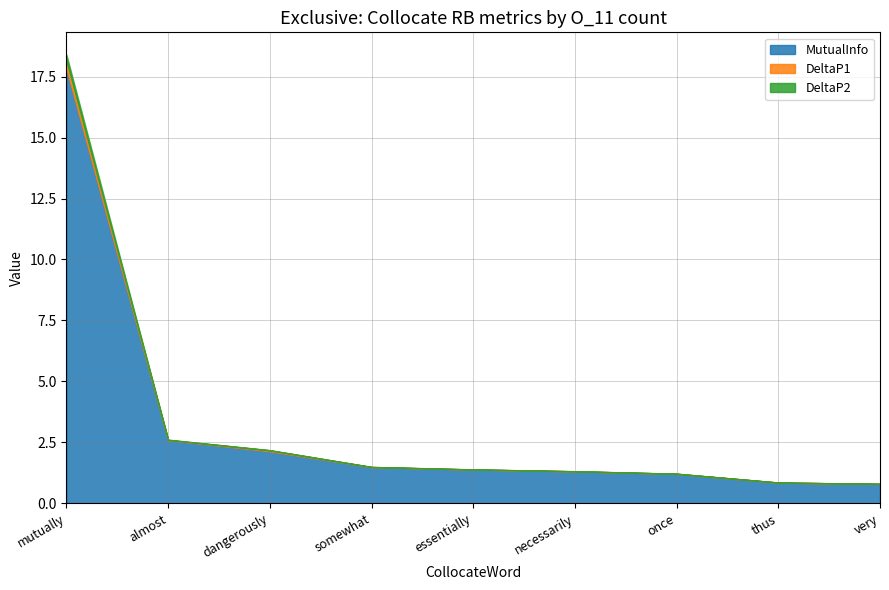

At somewhat, list the series in order from smallest to largest.

DeltaP1, DeltaP2, MutualInfo